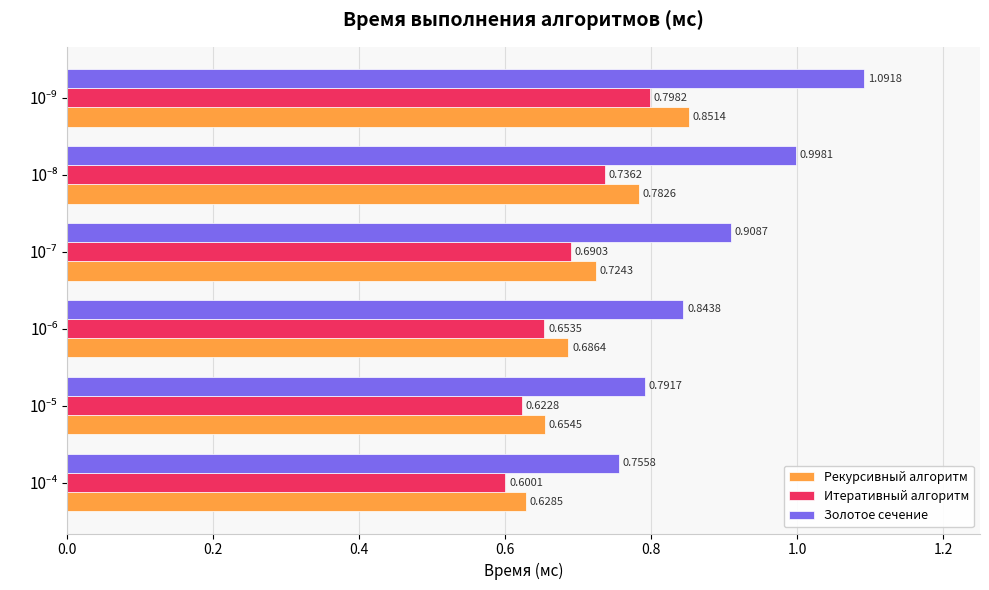

At how many categories does at least one series exceed 0?

6